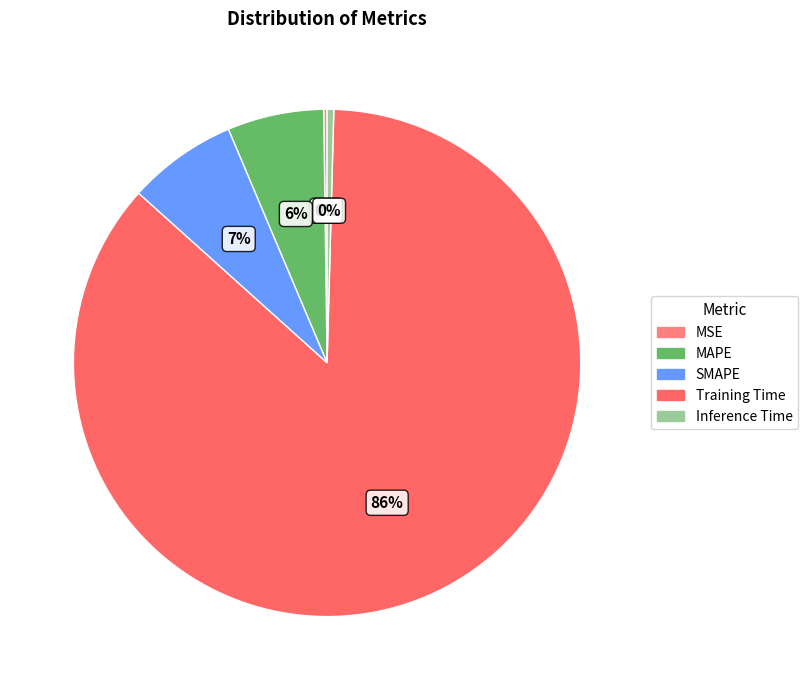

Which category accounts for the majority?

Training Time